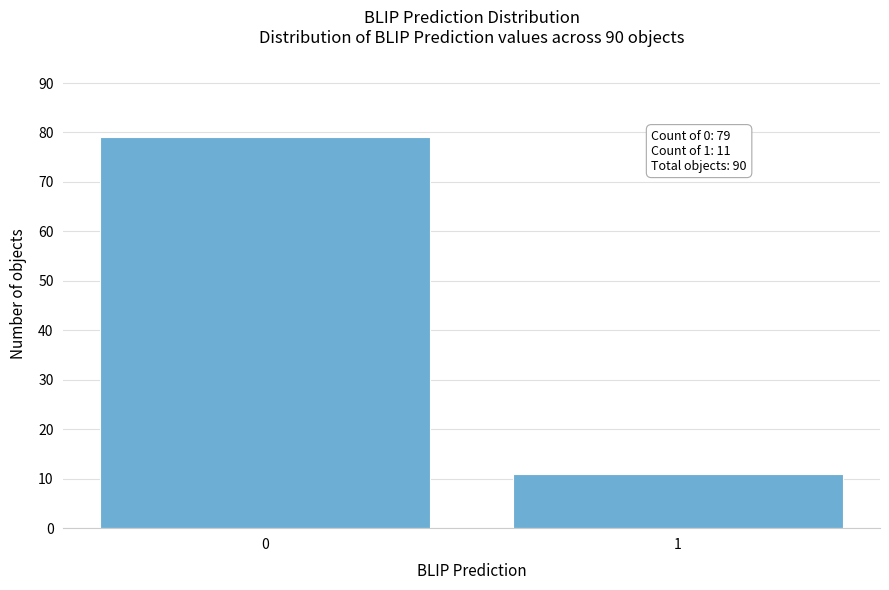

Reading left to right, list all the values displayed in this chart.

0=79	1=11